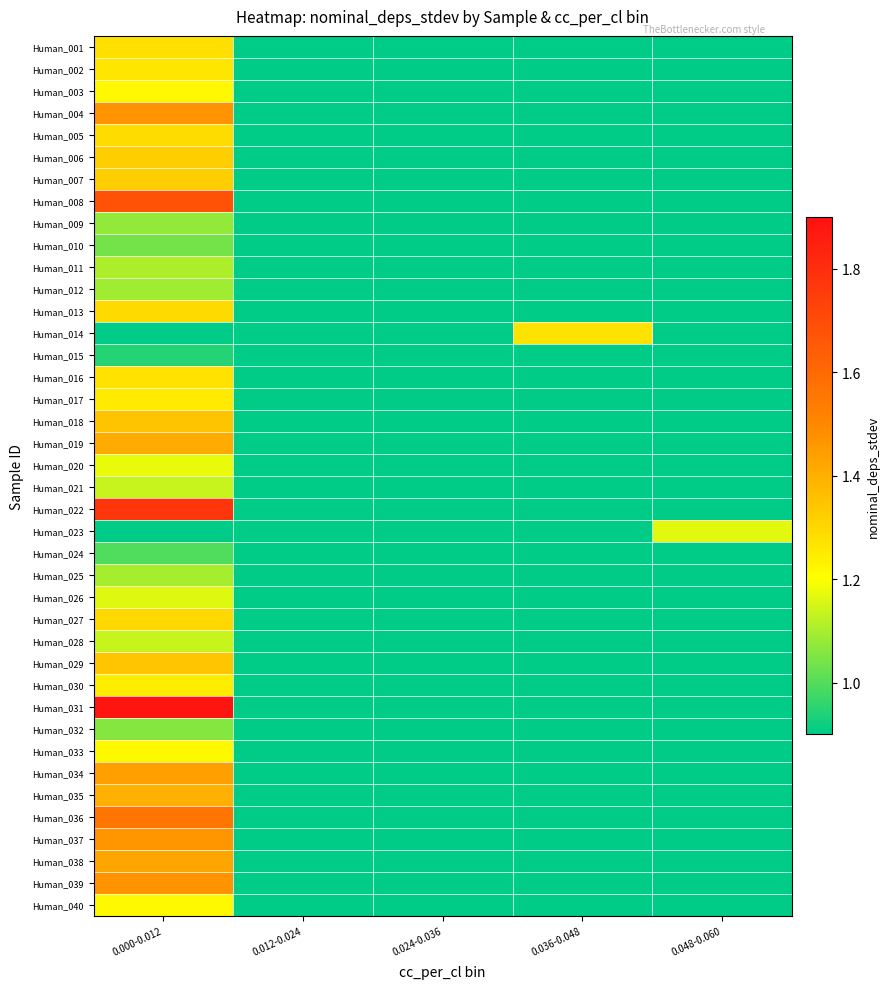

Which series has the largest range (max minus min)?

Human_031